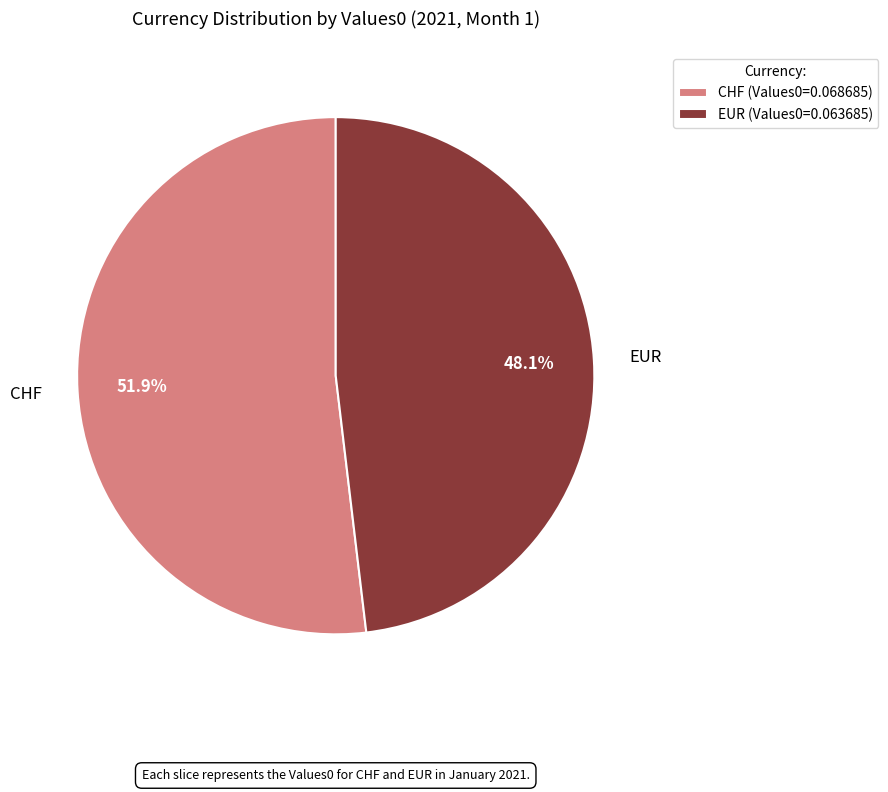

Rank the categories by value from highest to lowest.

CHF, EUR